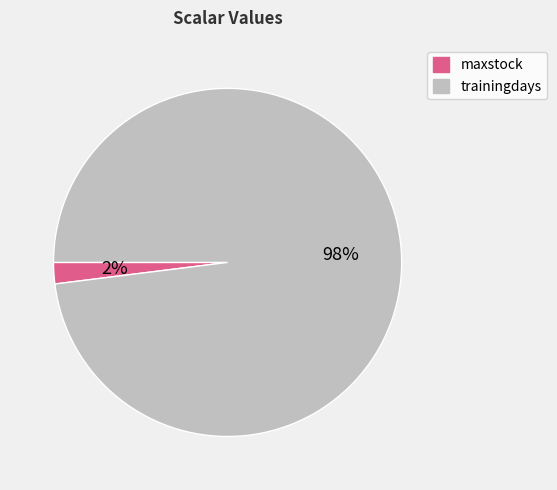

How many segments does this pie chart have?

2